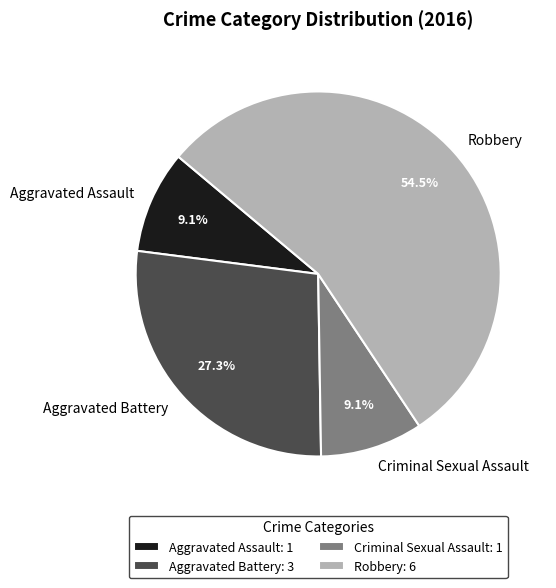

How many slices are in this pie chart?

4